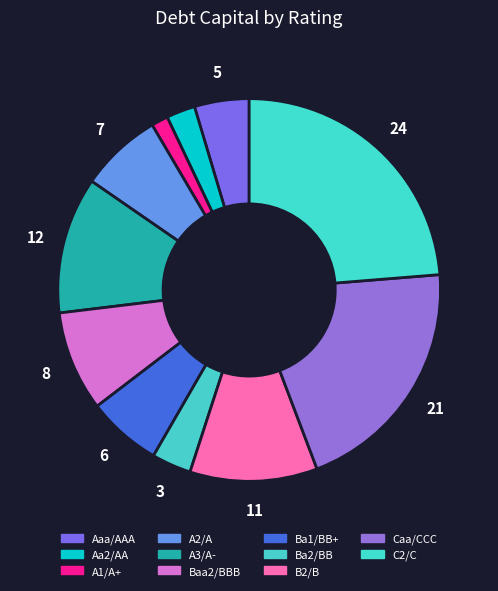

Count the number of slices in the pie.

11